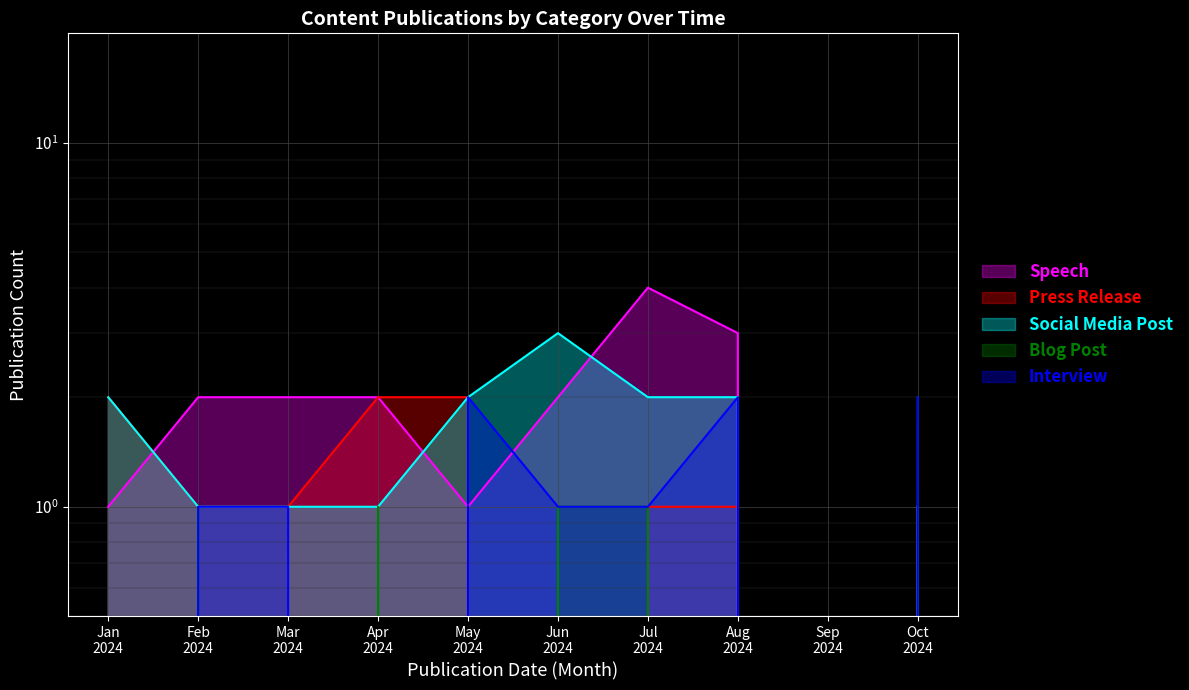

How many values in the Press Release series are below 1?

3